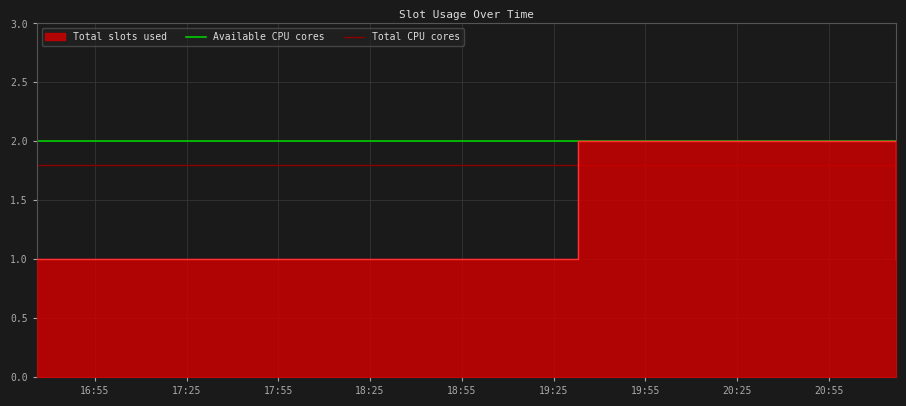

The value of Available CPU cores at 17:25 is 2.0. True or false?

True